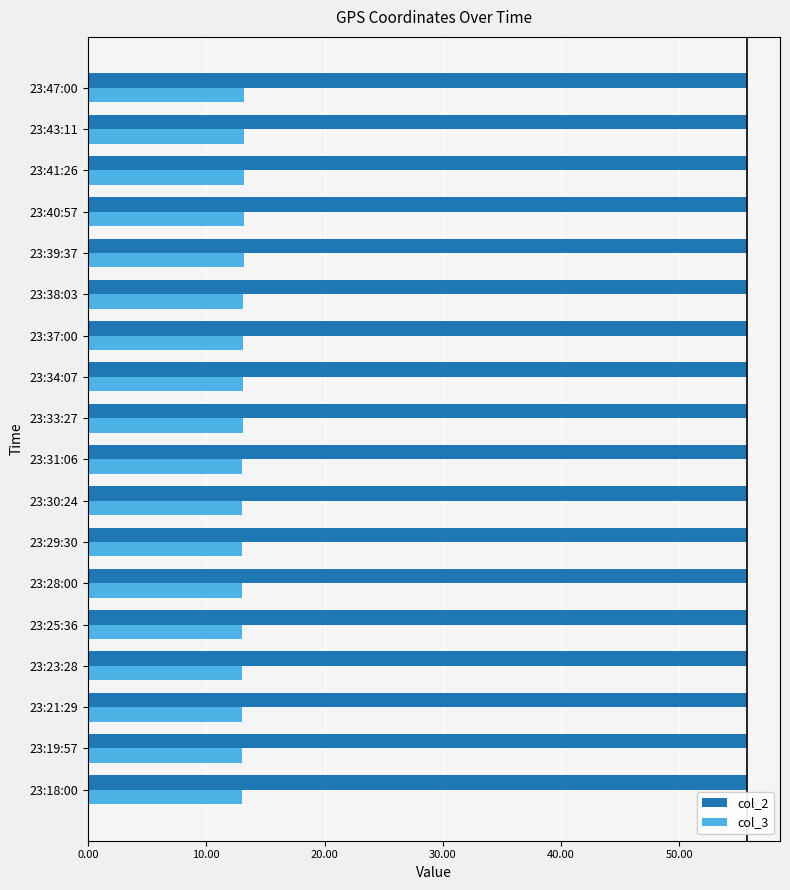

What is the spread (max minus min) of values at 23:41:26?

42.5